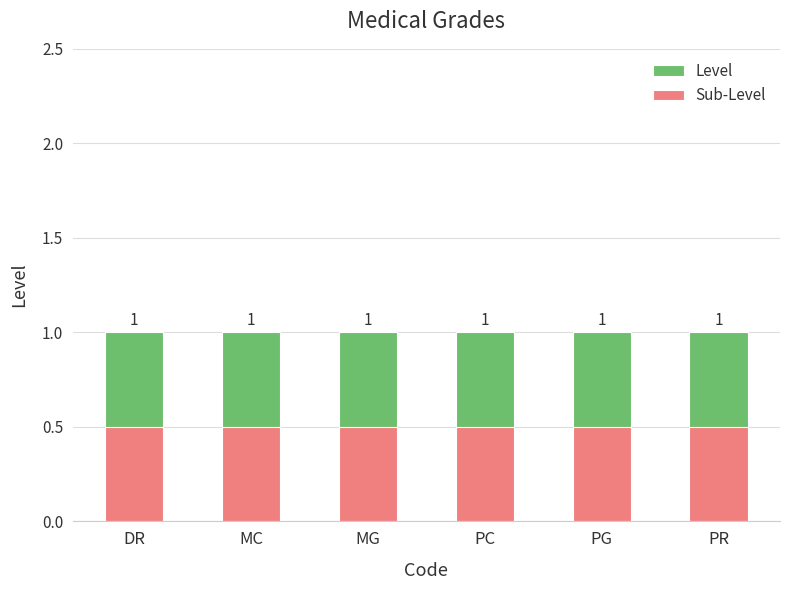

Is the value of Level at DR greater than the value of Sub-Level at MG?

Yes